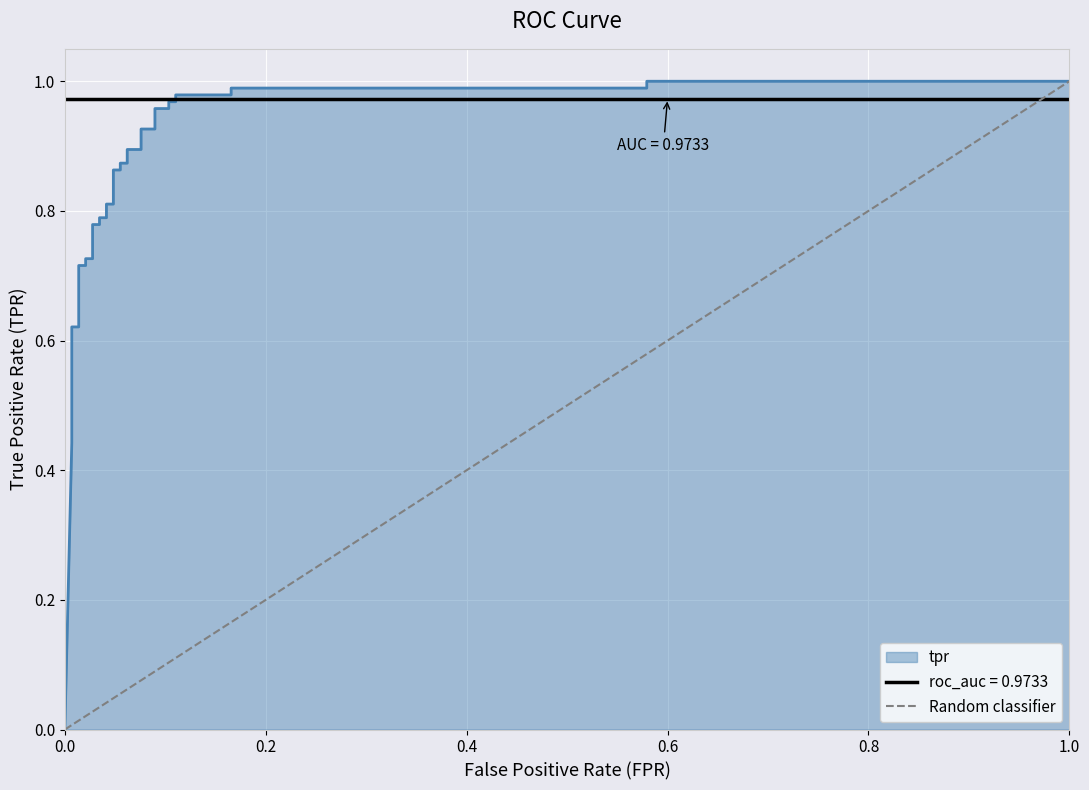

Rank the categories by value from highest to lowest.

1.0, 0.0